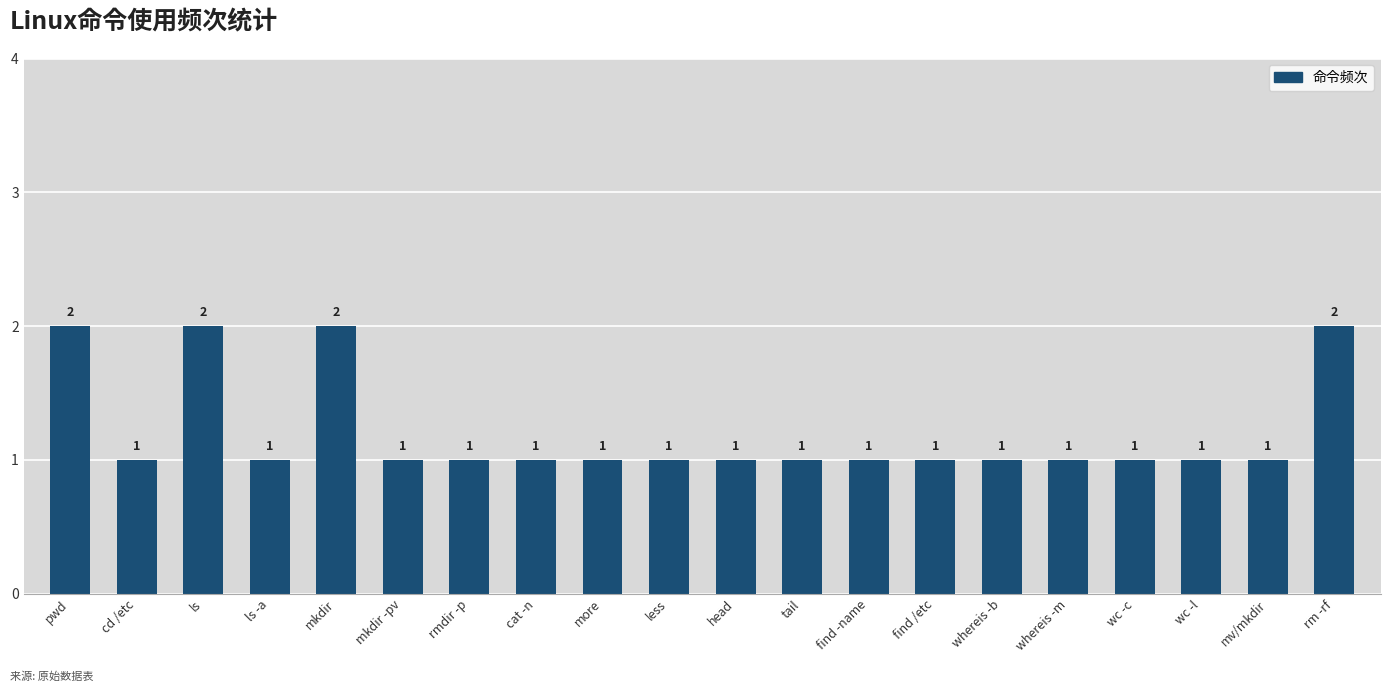

Count the values in the range 1 to 2.

20